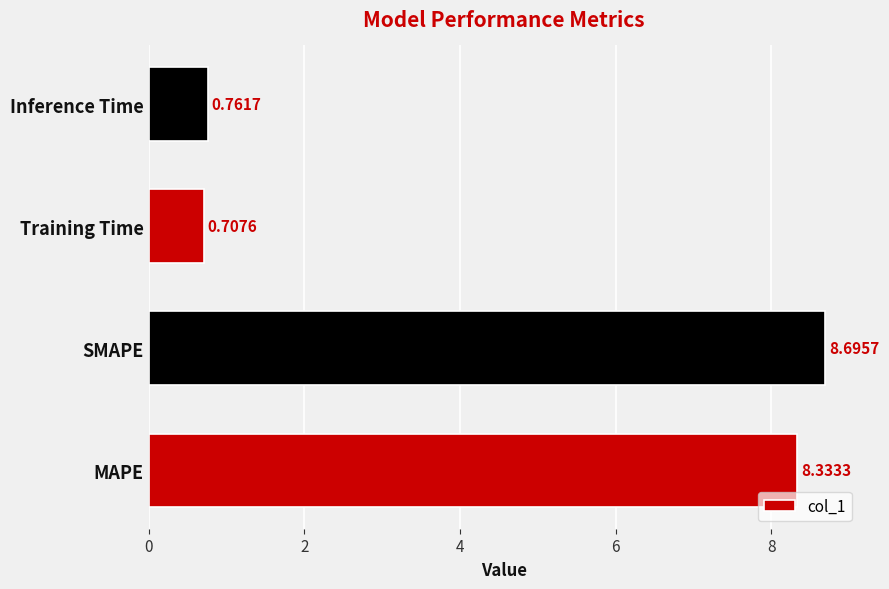

What is the average value?

4.6